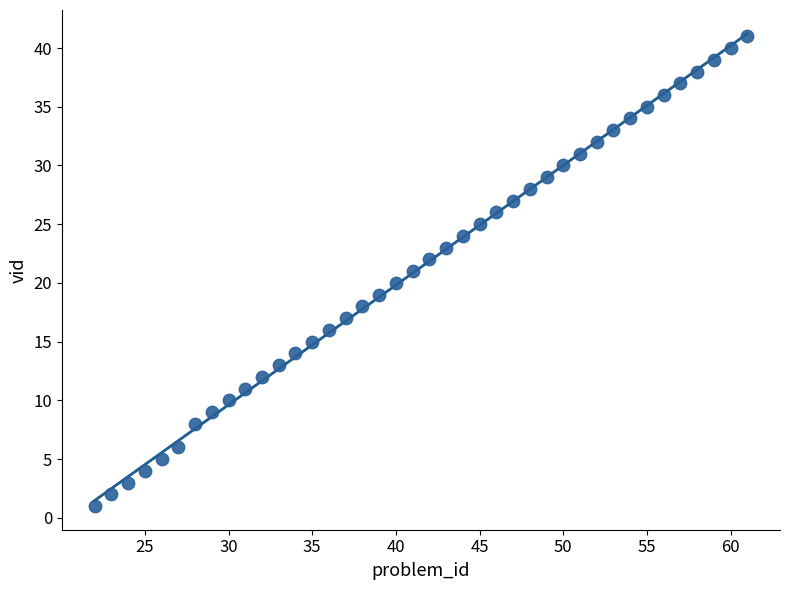

What is the range of Y values (max minus min)?

40